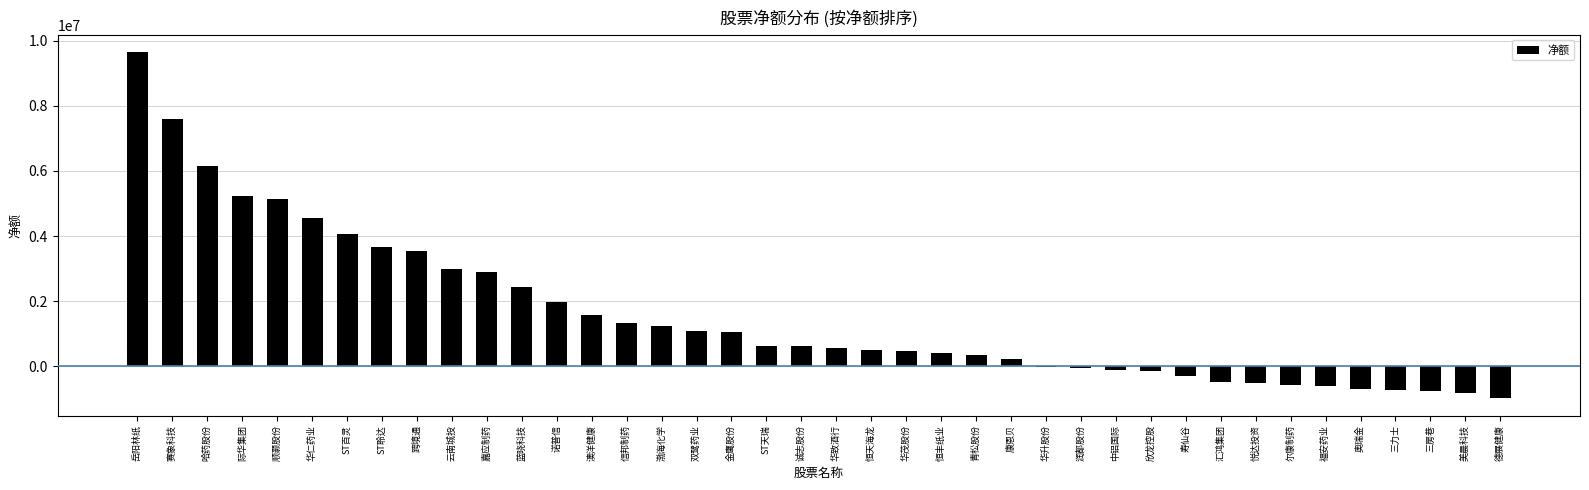

Approximately how many times larger is the value at 际华集团 compared to 跨境通?

1.5